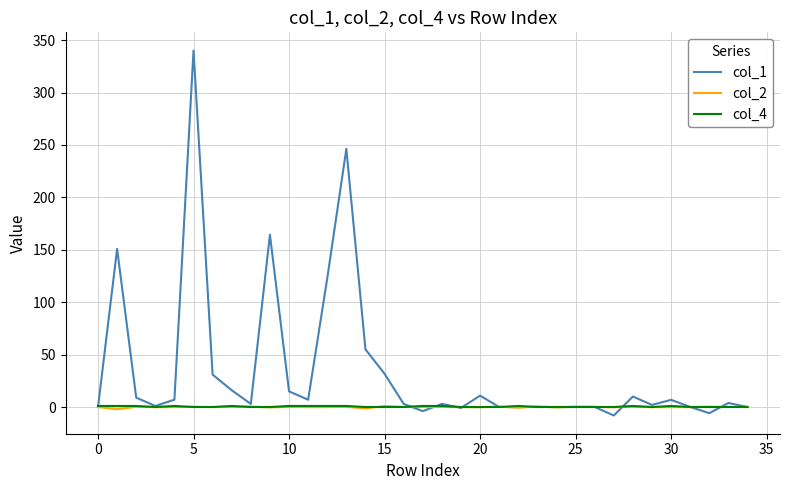

What is the minimum value for col_1?

-8.1